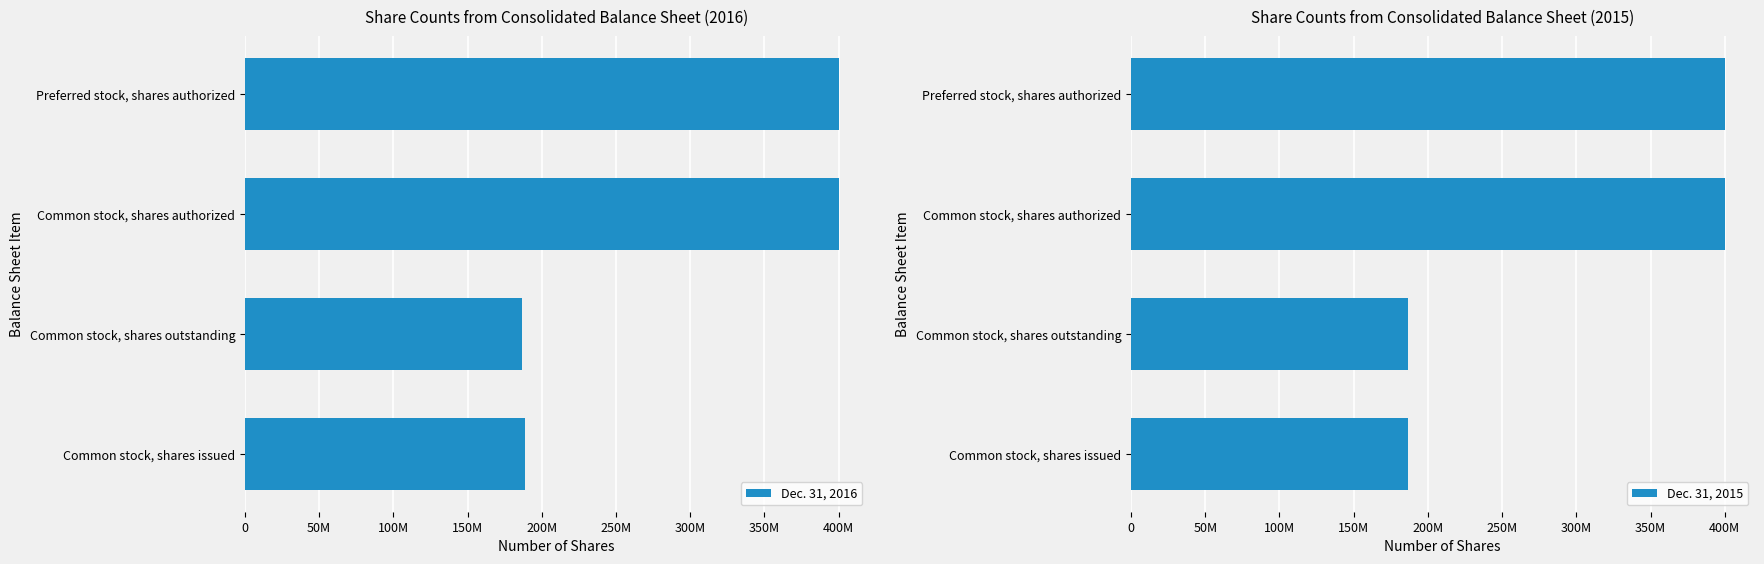

How many Dec. 31, 2015 values are between 186650249 and 400000000?

4